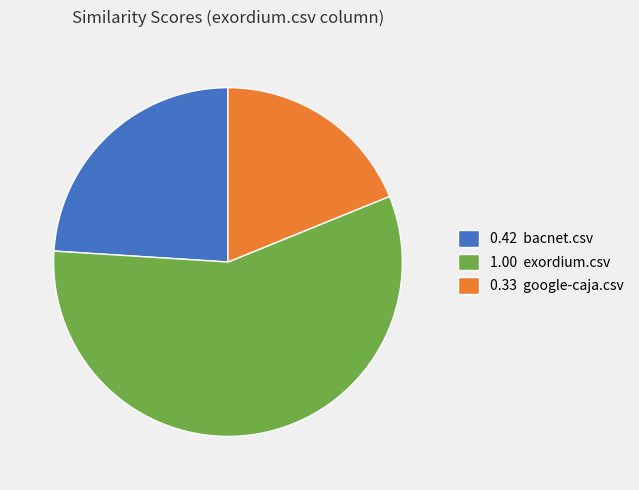

Combined, do 0.33 google-caja.csv and 1.00 exordium.csv account for over 50%?

Yes